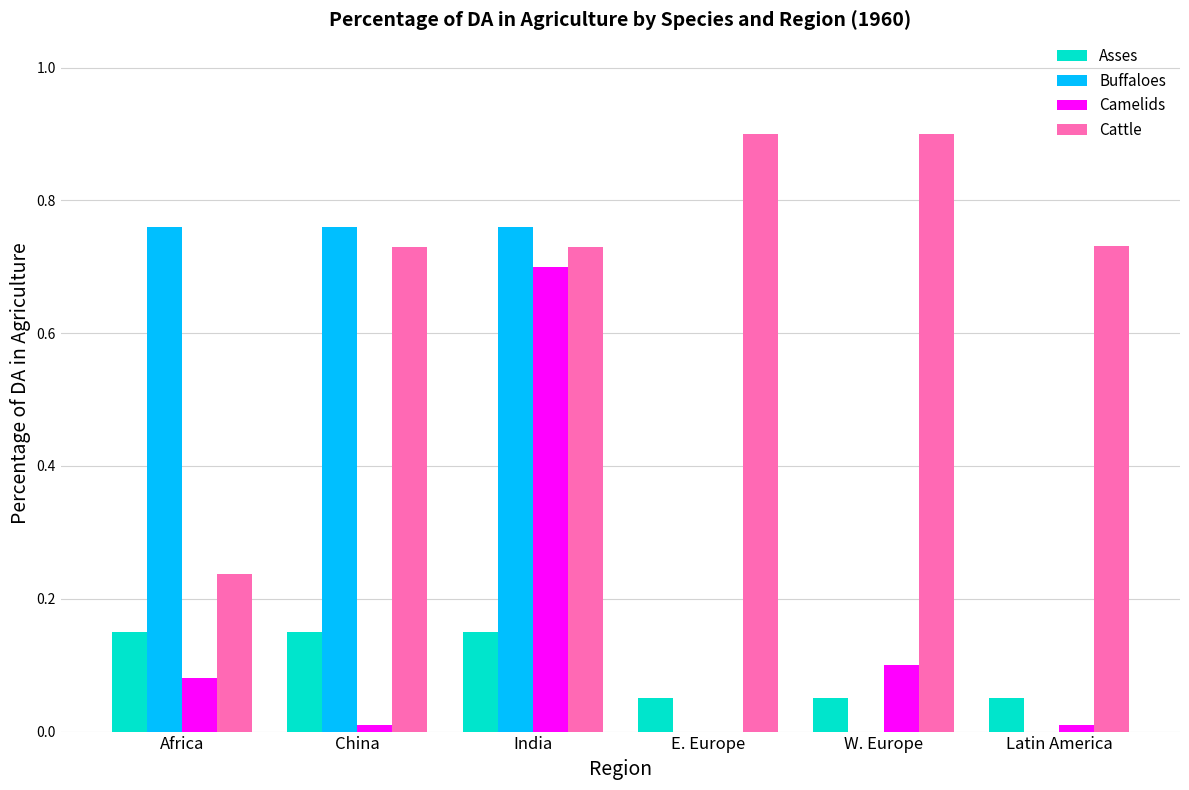

The Buffaloes series shows 0.0 at E. Europe. True or false?

True